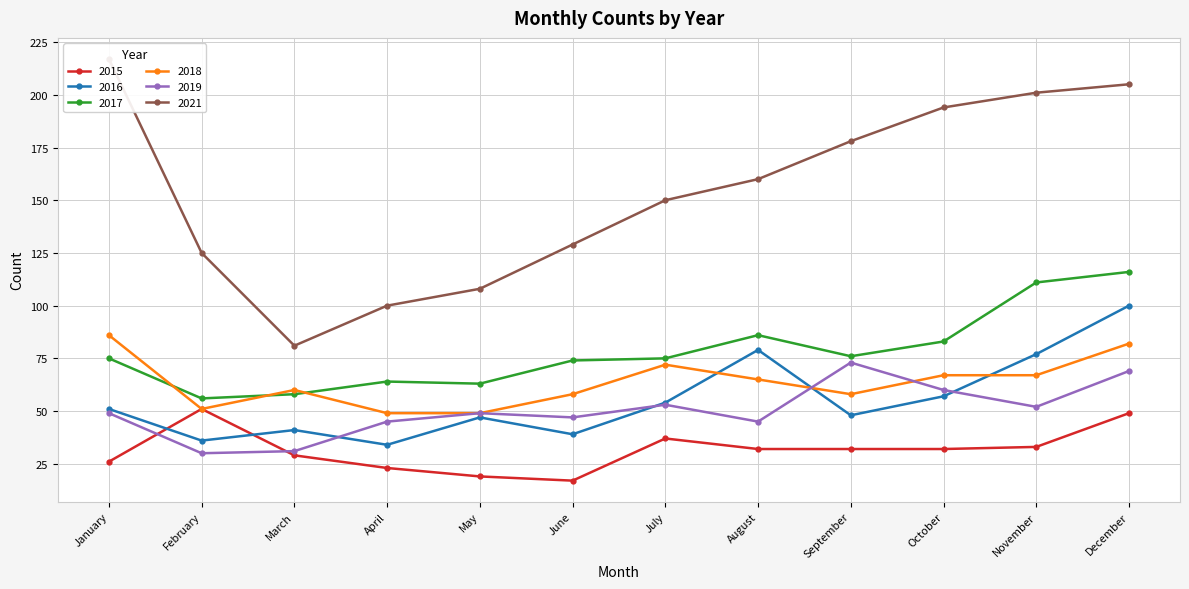

What is the value of the 2017 point at the 9th from the left?

76